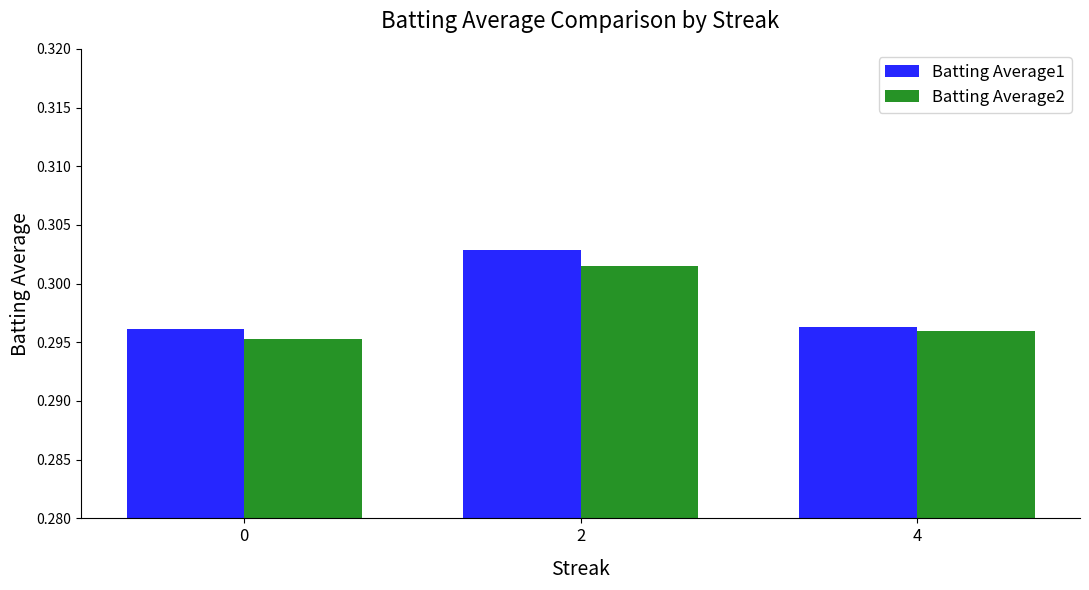

Which series has the widest spread of values?

Batting Average1